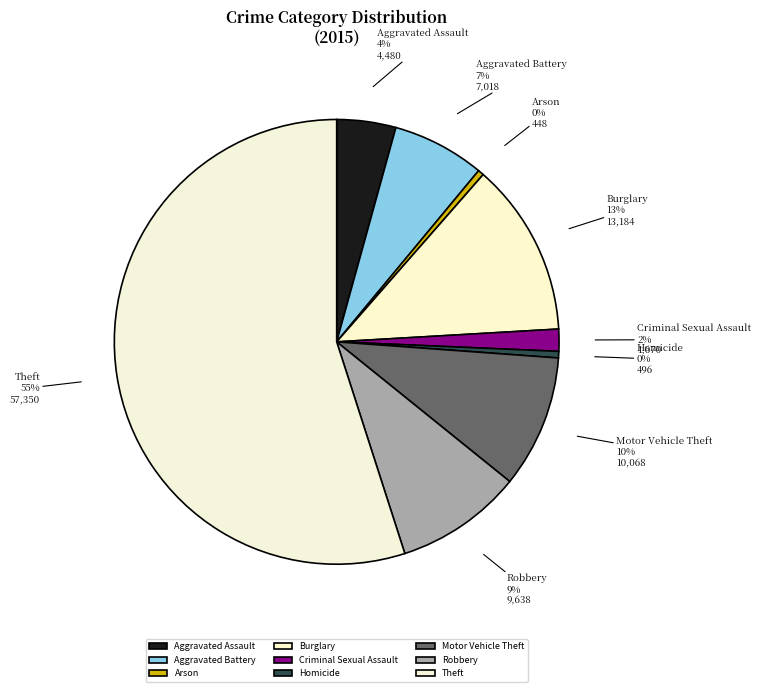

Which slice represents more than half of the pie?

Theft